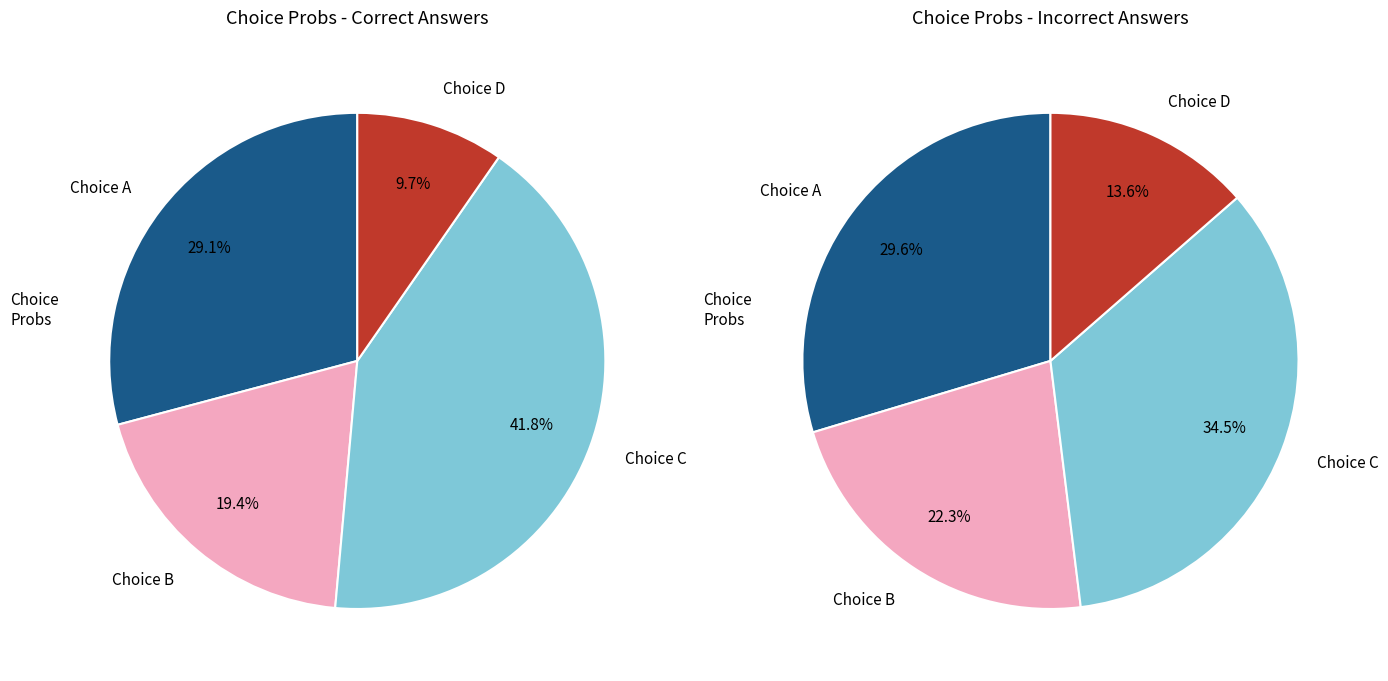

Count the number of slices in the pie.

4